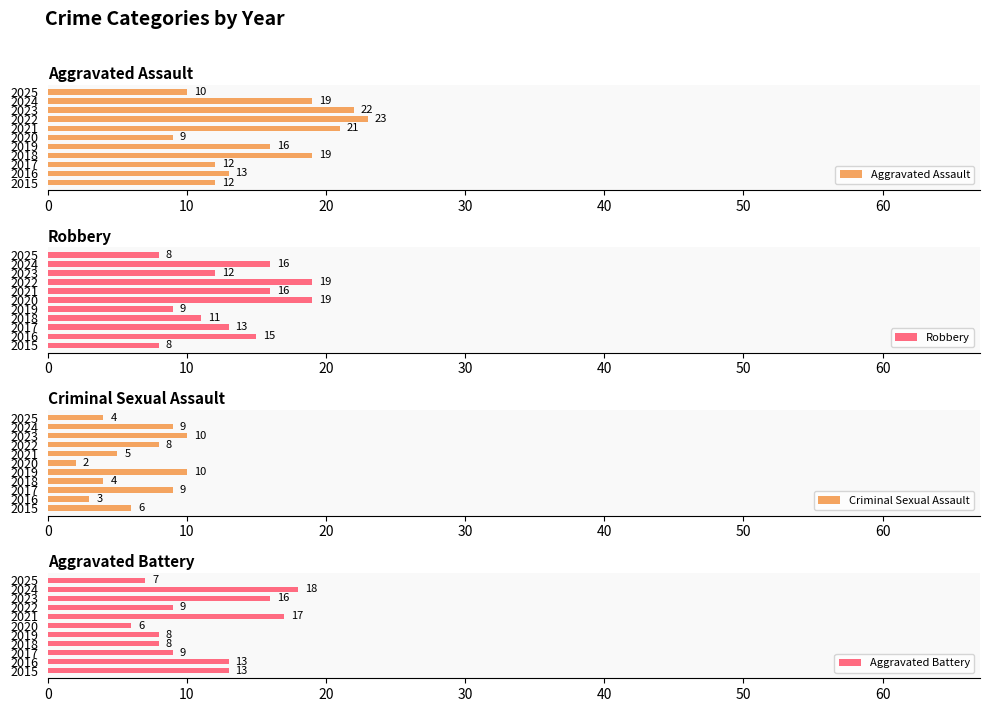

Which series has the largest total across all categories?

Aggravated Assault